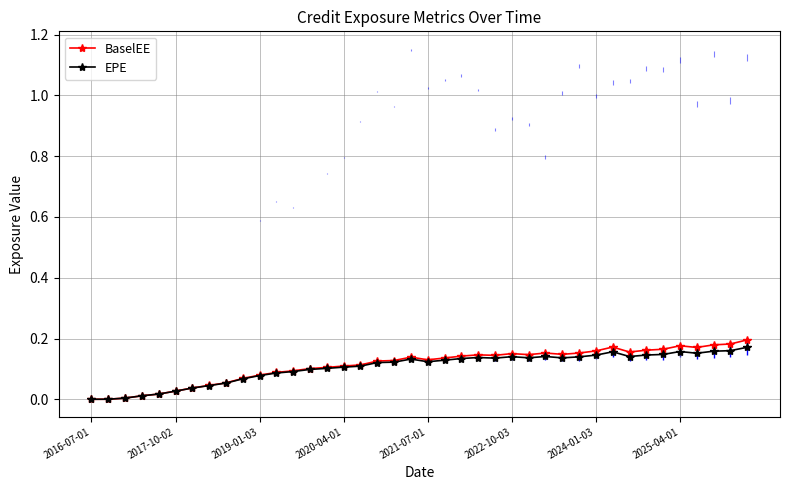

How many distinct data groups are displayed?

2